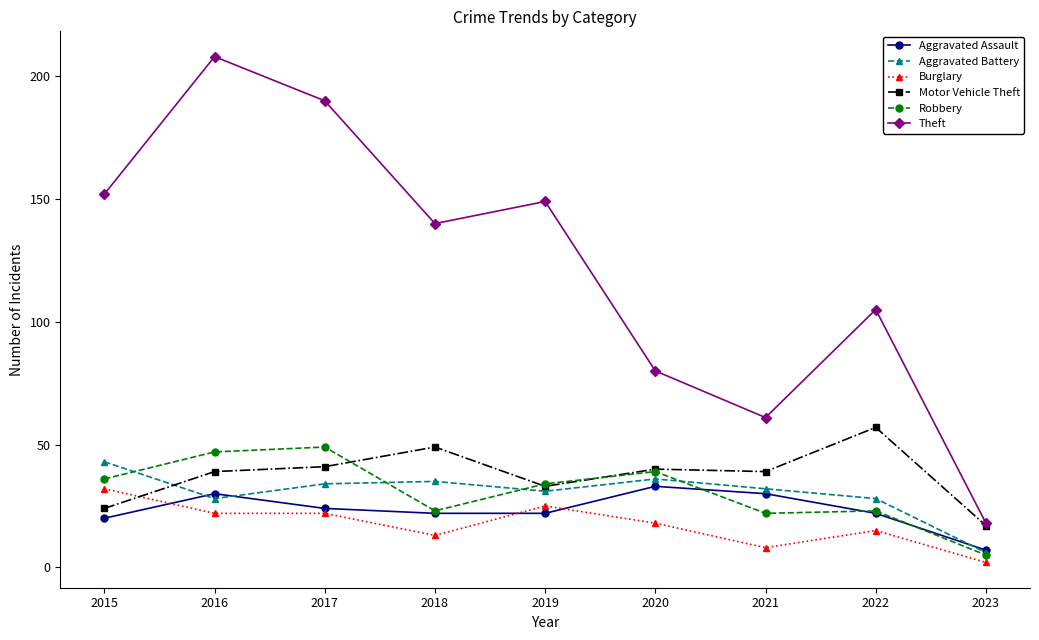

Reading left to right, what are all the values shown in this chart?

Aggravated Assault: 2015=20	2016=30	2017=24	2018=22	2019=22	2020=33	2021=30	2022=22	2023=7
Aggravated Battery: 2015=43	2016=28	2017=34	2018=35	2019=31	2020=36	2021=32	2022=28	2023=6
Burglary: 2015=32	2016=22	2017=22	2018=13	2019=25	2020=18	2021=8	2022=15	2023=2
Motor Vehicle Theft: 2015=24	2016=39	2017=41	2018=49	2019=33	2020=40	2021=39	2022=57	2023=17
Robbery: 2015=36	2016=47	2017=49	2018=23	2019=34	2020=39	2021=22	2022=23	2023=5
Theft: 2015=152	2016=208	2017=190	2018=140	2019=149	2020=80	2021=61	2022=105	2023=18